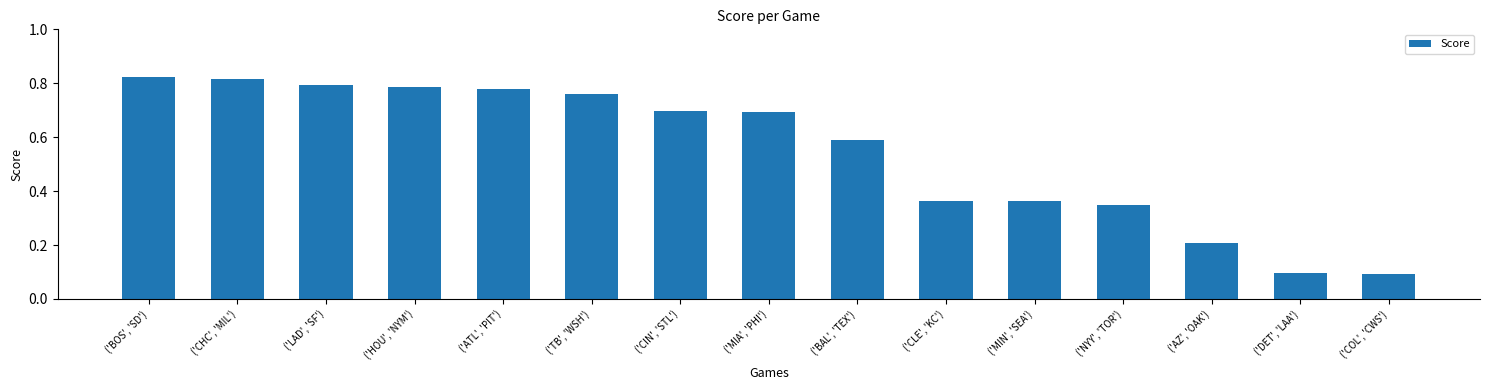

The chart shows a value of 0.2 at ('CLE', 'KC'). True or false?

False